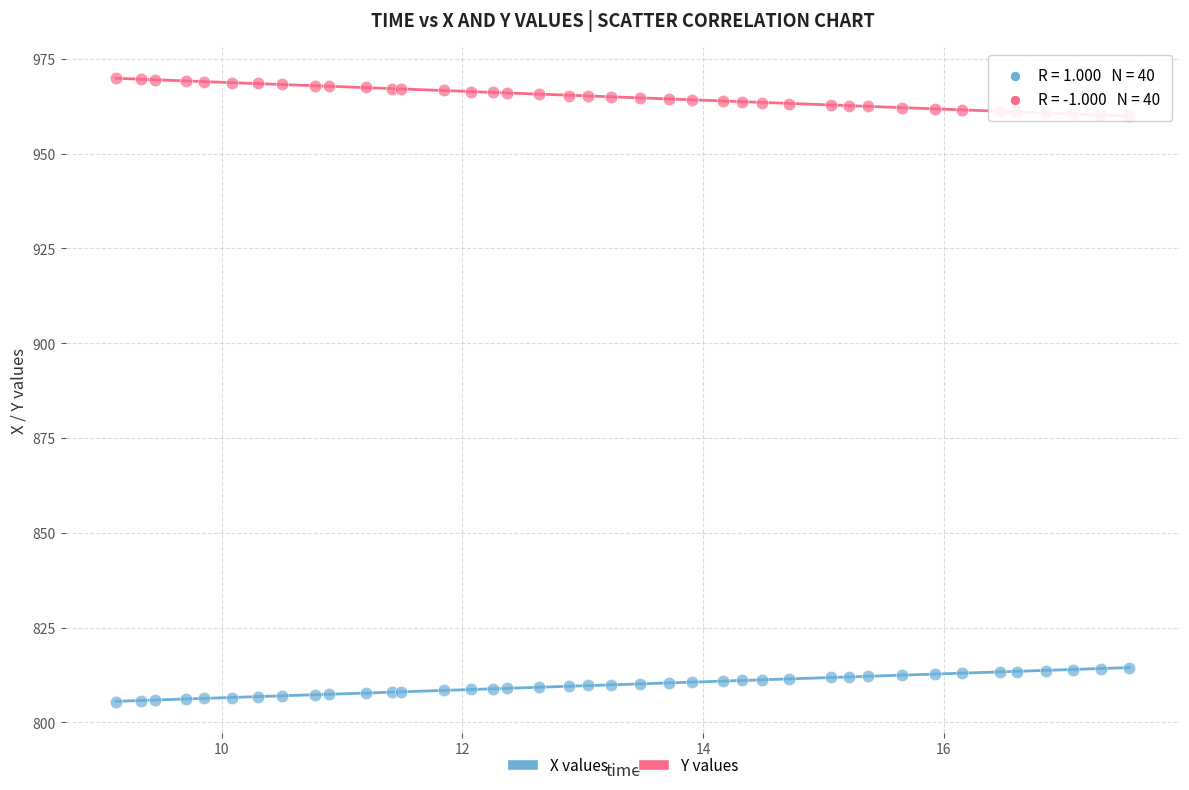

Which series contains the lowest Y value?

X values